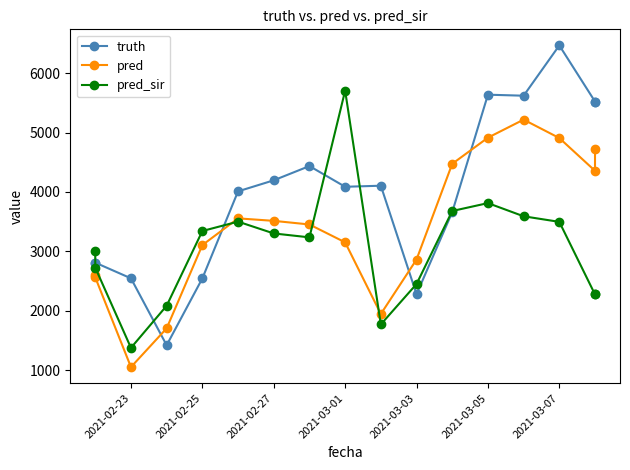

What is the minimum value for pred?

1050.0